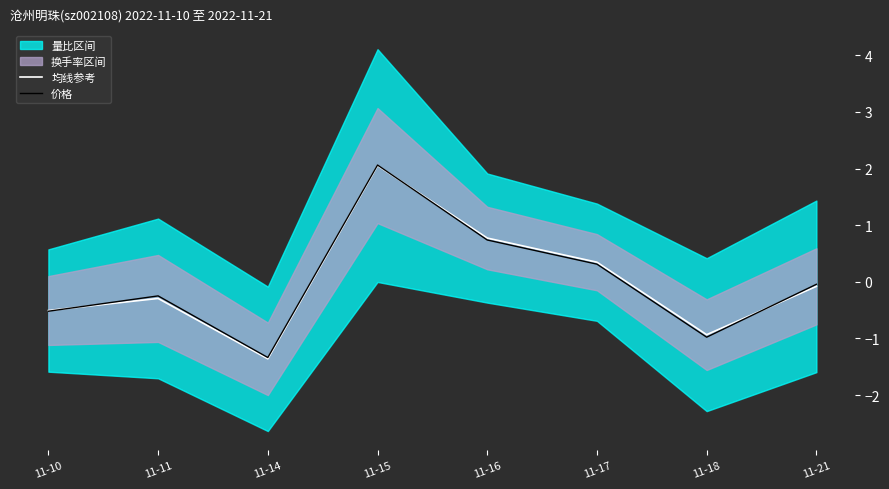

What is the difference between the second highest and minimum values in the 均线参考 series?

2.1